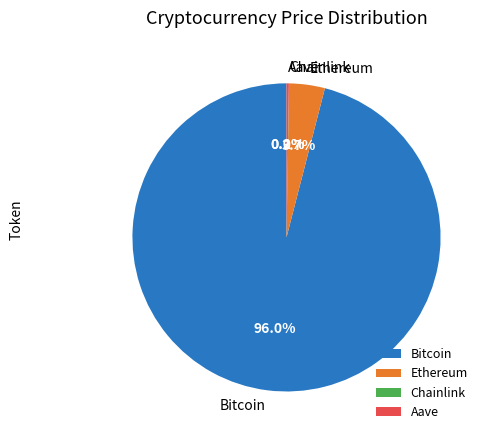

Which category has the biggest portion of the pie?

Bitcoin